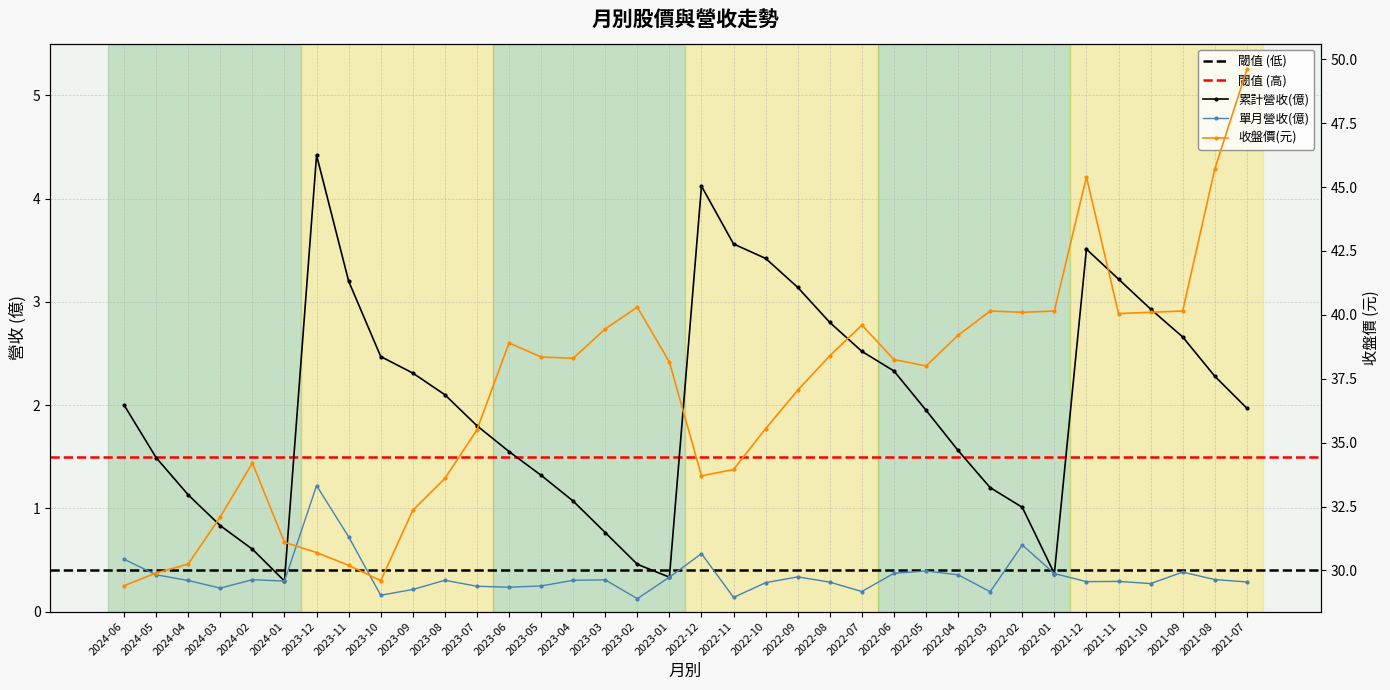

Reading left to right, extract all data points from this chart.

累計營收(億): 2024-06=2.0	2024-05=1.5	2024-04=1.1	2024-03=0.8	2024-02=0.6	2024-01=0.3	2023-12=4.4	2023-11=3.2	2023-10=2.5	2023-09=2.3	2023-08=2.1	2023-07=1.8	2023-06=1.6	2023-05=1.3	2023-04=1.1	2023-03=0.8	2023-02=0.5	2023-01=0.3	2022-12=4.1	2022-11=3.6	2022-10=3.4	2022-09=3.1	2022-08=2.8	2022-07=2.5	2022-06=2.3	2022-05=1.9	2022-04=1.6	2022-03=1.2	2022-02=1.0	2022-01=0.4	2021-12=3.5	2021-11=3.2	2021-10=2.9	2021-09=2.7	2021-08=2.3	2021-07=2.0
單月營收(億): 2024-06=0.5	2024-05=0.4	2024-04=0.3	2024-03=0.2	2024-02=0.3	2024-01=0.3	2023-12=1.2	2023-11=0.7	2023-10=0.2	2023-09=0.2	2023-08=0.3	2023-07=0.2	2023-06=0.2	2023-05=0.2	2023-04=0.3	2023-03=0.3	2023-02=0.1	2023-01=0.3	2022-12=0.6	2022-11=0.1	2022-10=0.3	2022-09=0.3	2022-08=0.3	2022-07=0.2	2022-06=0.4	2022-05=0.4	2022-04=0.4	2022-03=0.2	2022-02=0.6	2022-01=0.4	2021-12=0.3	2021-11=0.3	2021-10=0.3	2021-09=0.4	2021-08=0.3	2021-07=0.3
收盤價(元): 2024-06=29.4	2024-05=29.9	2024-04=30.2	2024-03=32.1	2024-02=34.2	2024-01=31.1	2023-12=30.7	2023-11=30.2	2023-10=29.6	2023-09=32.4	2023-08=33.6	2023-07=35.5	2023-06=38.9	2023-05=38.4	2023-04=38.3	2023-03=39.5	2023-02=40.3	2023-01=38.1	2022-12=33.7	2022-11=34.0	2022-10=35.5	2022-09=37.0	2022-08=38.4	2022-07=39.6	2022-06=38.2	2022-05=38.0	2022-04=39.2	2022-03=40.1	2022-02=40.1	2022-01=40.1	2021-12=45.4	2021-11=40.0	2021-10=40.1	2021-09=40.1	2021-08=45.7	2021-07=49.6